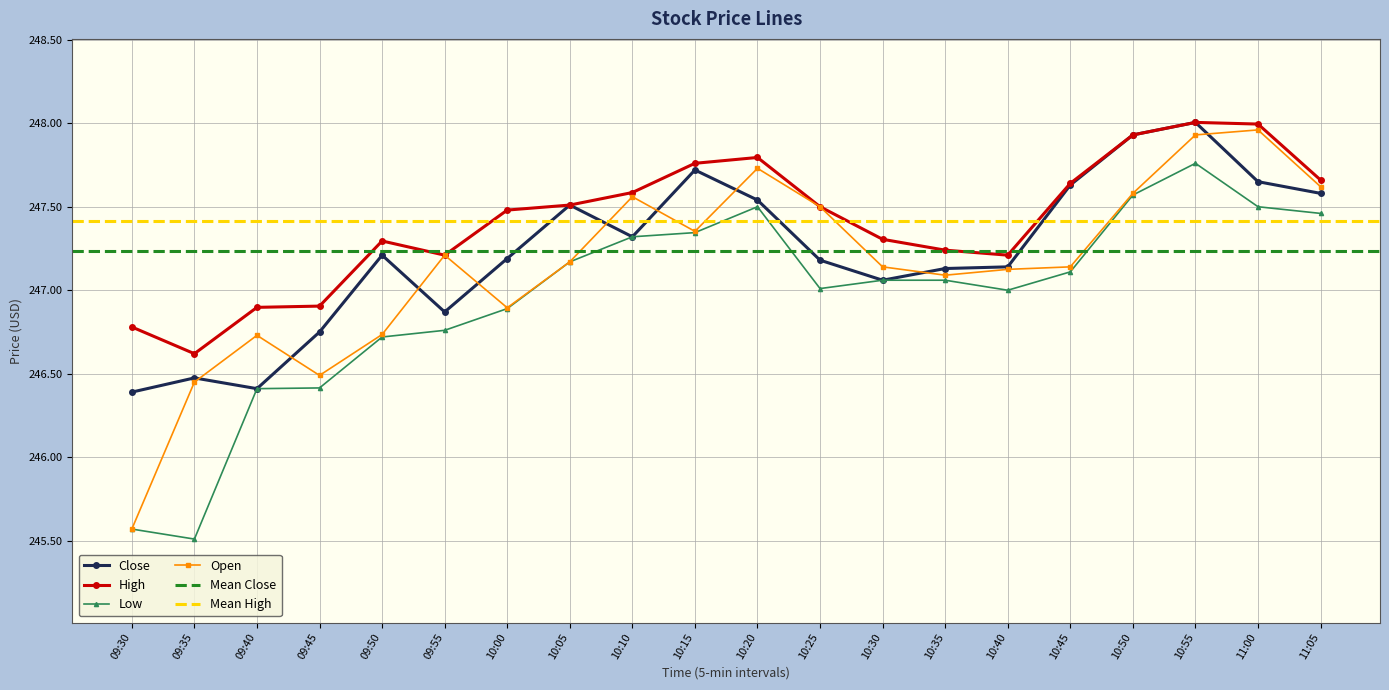

Which label corresponds to the largest value in the chart?

10:55